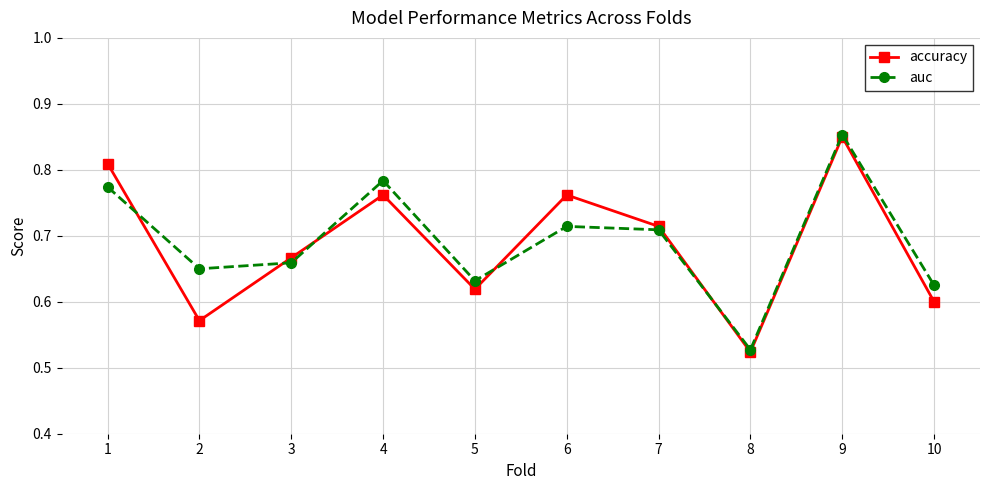

Which label corresponds to the smallest value in the chart?

8